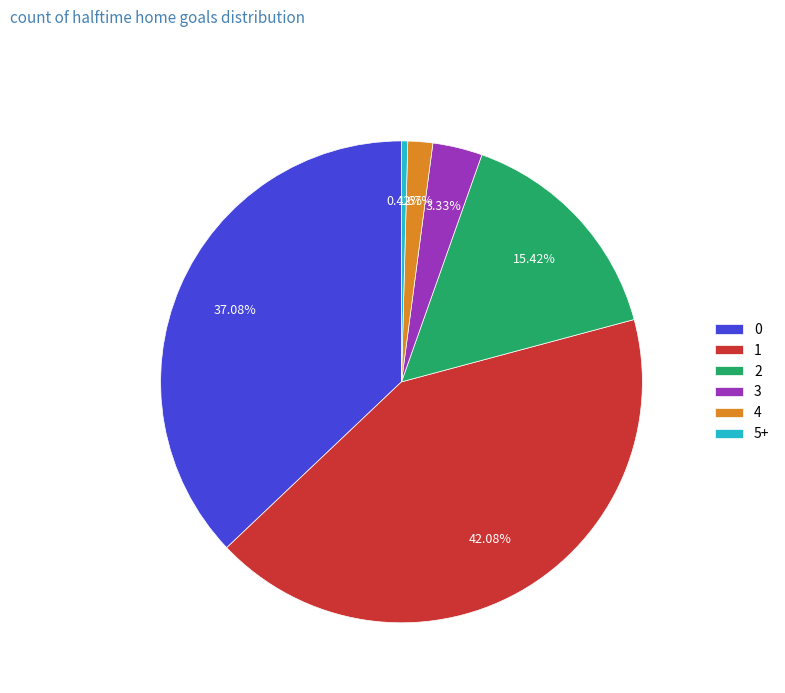

Approximately how many times larger is the value at 3 compared to 5+?

8.0